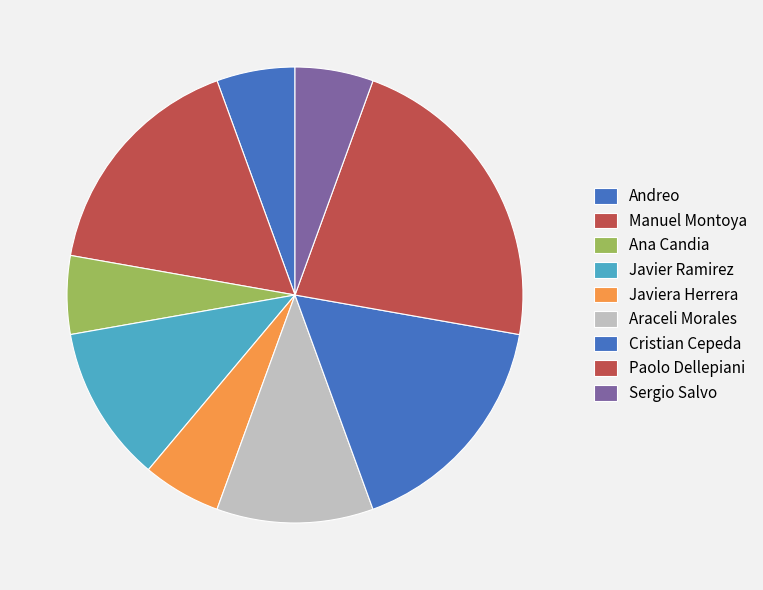

Is Ana Candia the majority of the pie?

No